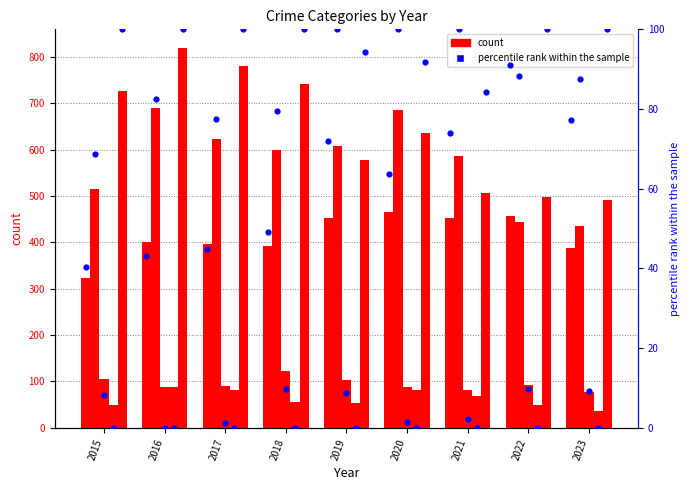

At how many categories does at least one series exceed 684?

5